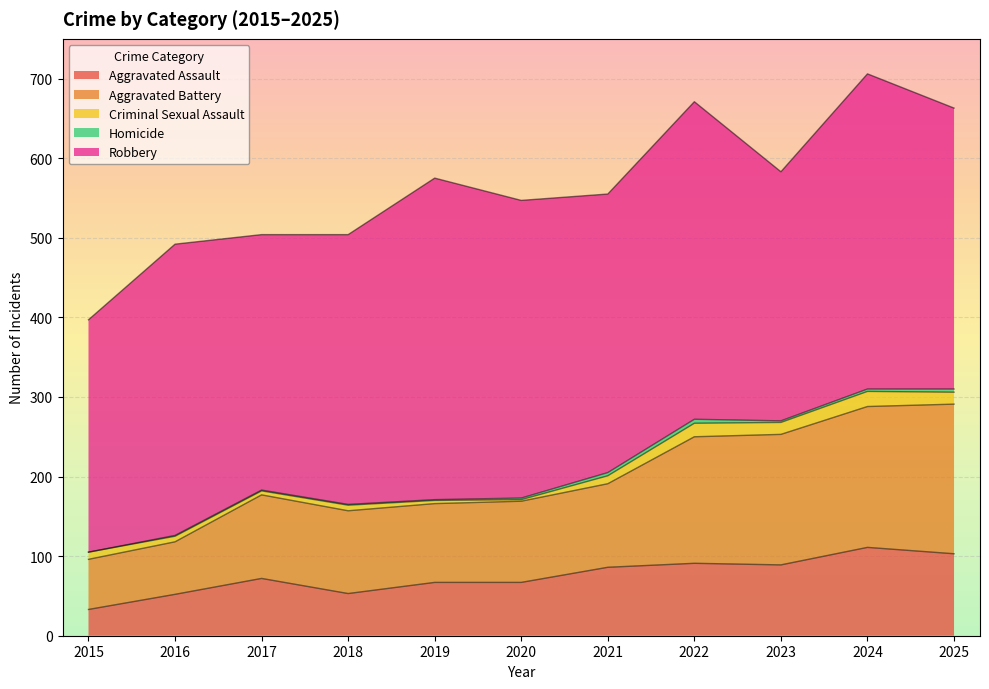

What value does the Aggravated Assault series have at 2019, to the nearest 5?

65